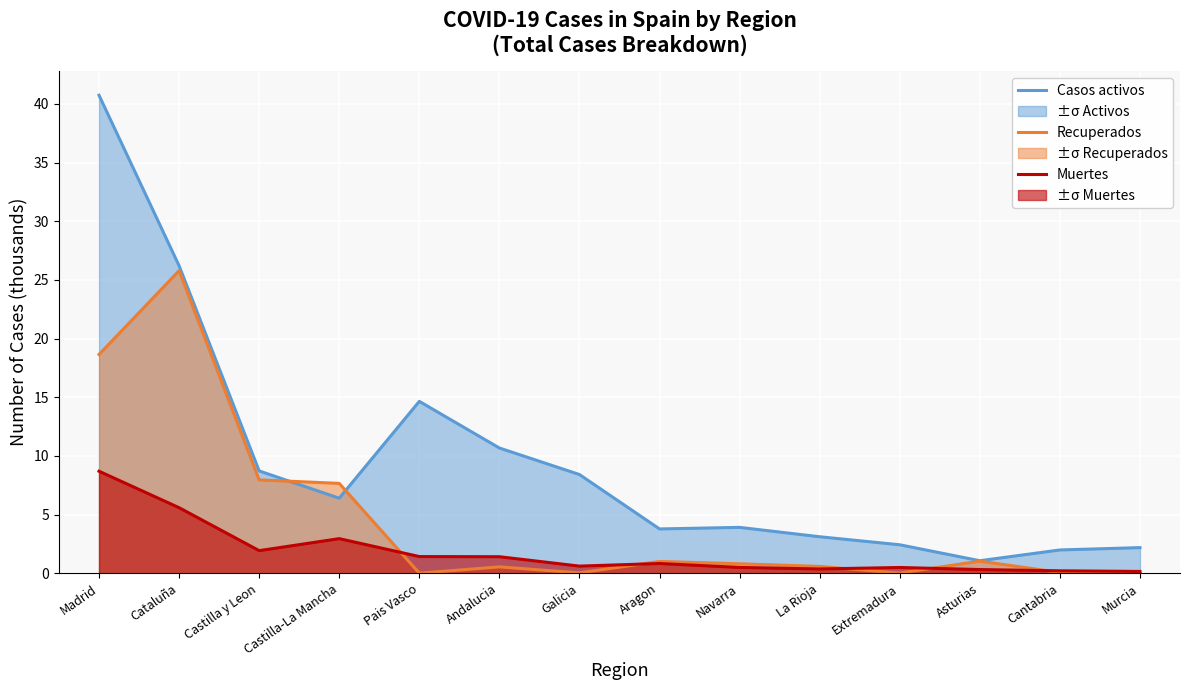

What value does the Recuperados (line) series have at Cataluña?

25.8